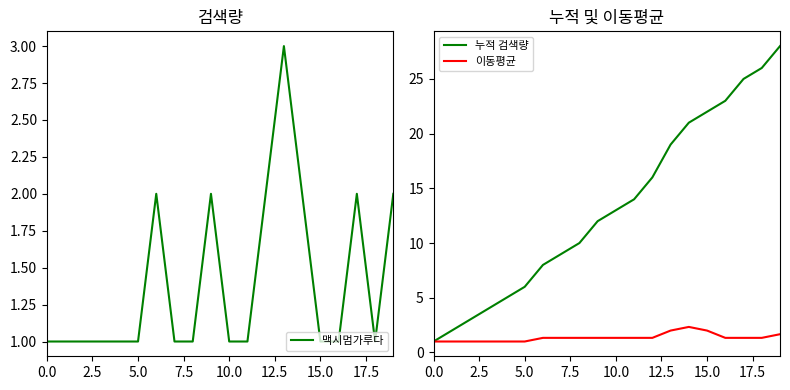

What is the lowest value of the 누적 검색량 series?

1.0